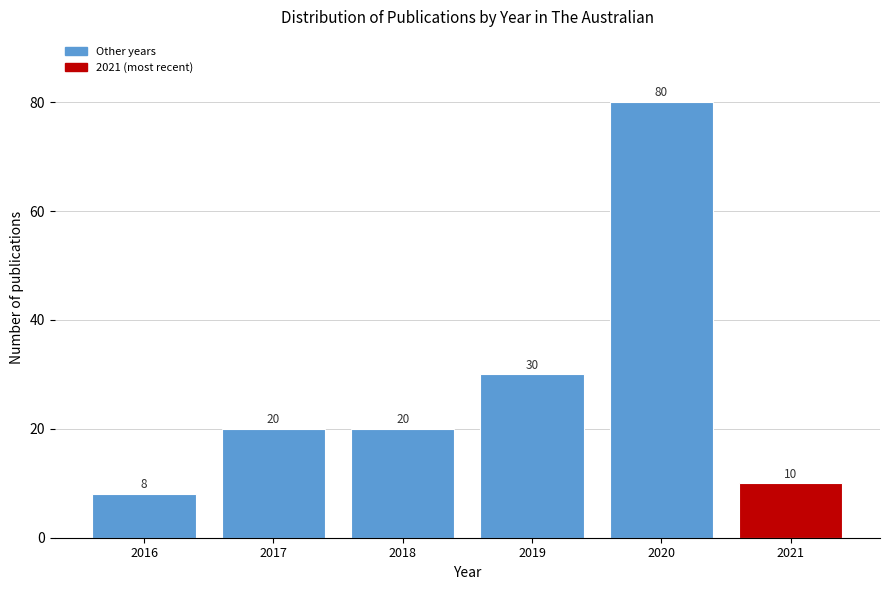

Reading left to right, what are all the values shown in this chart?

2016=8	2017=20	2018=20	2019=30	2020=80	2021=10